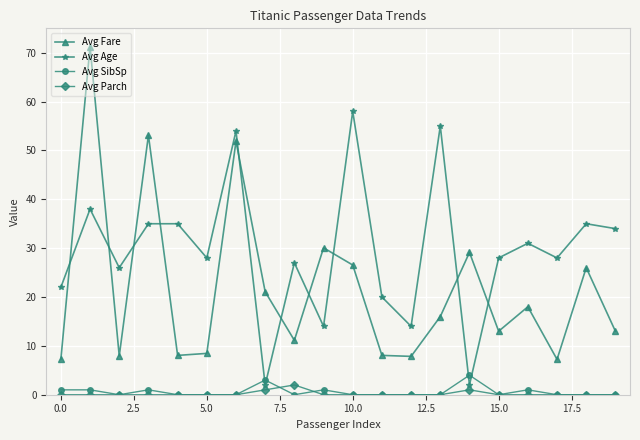

Which series ends up on top after the final intersection of Avg Age and Avg Fare?

Avg Age